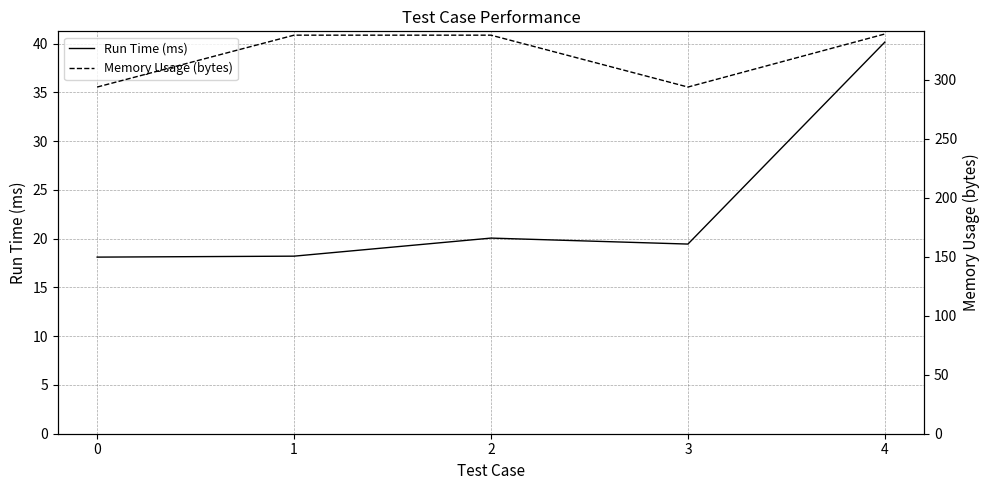

List the labels in order of Memory Usage (bytes) value, smallest first.

0, 3, 1, 2, 4